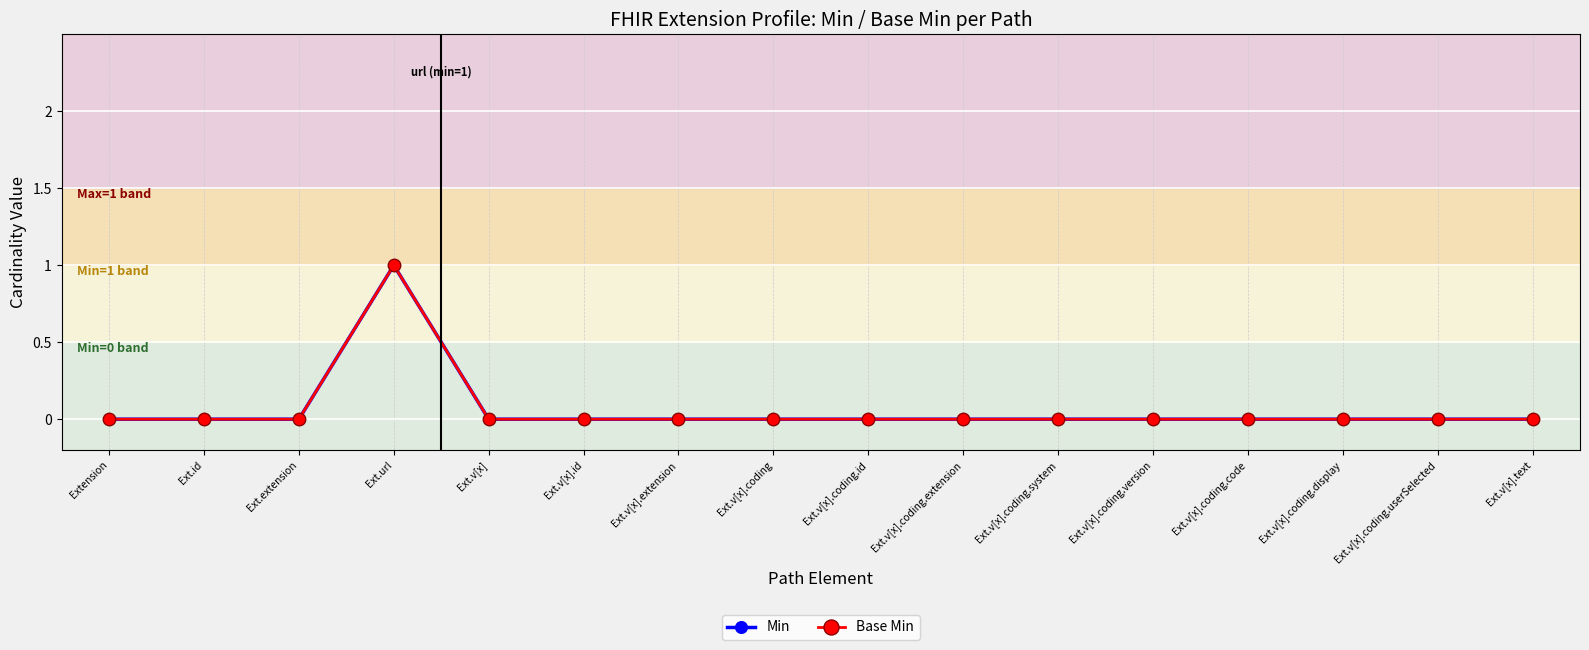

Is this an area chart (filled region under the line)?

No